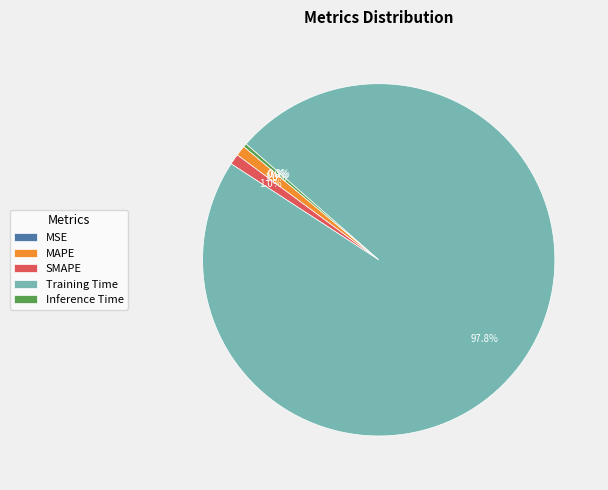

To the nearest percent, what is the average slice percentage?

20%